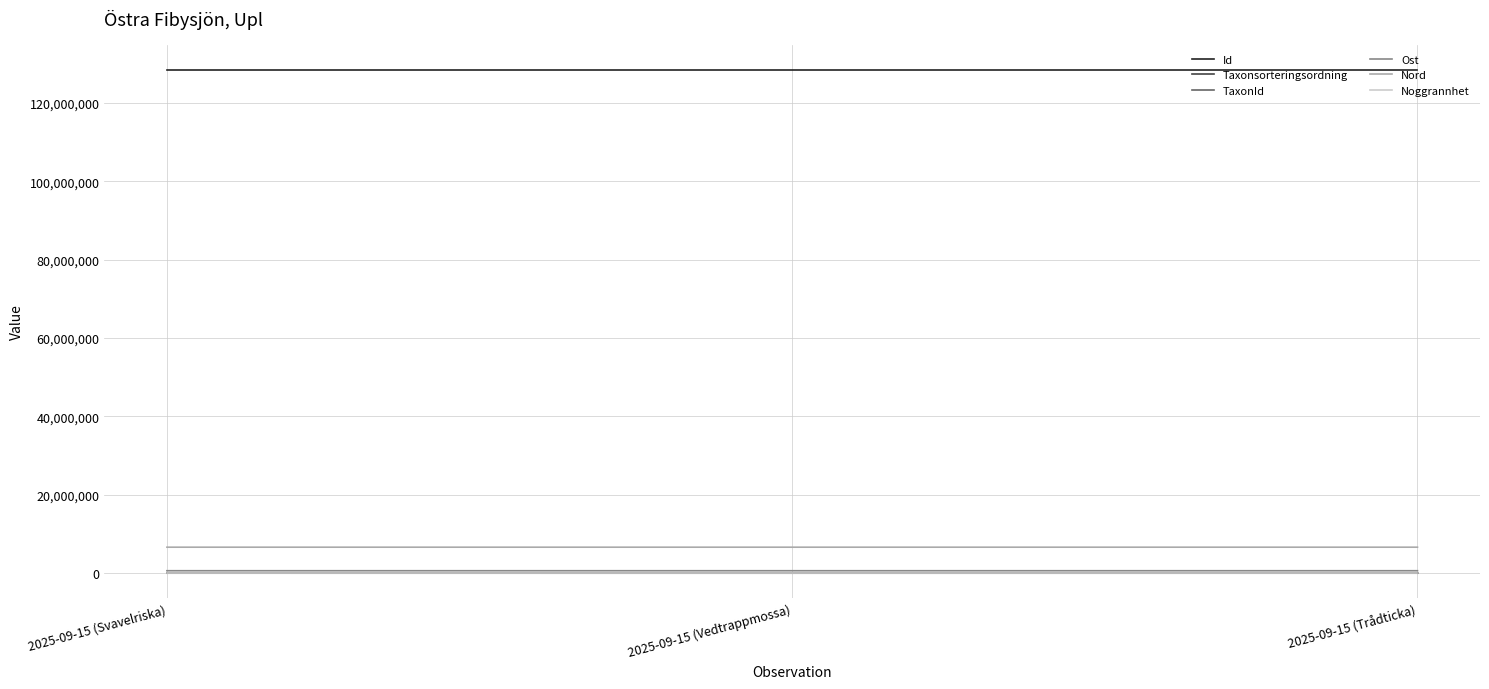

What is the lowest value of the Id series?

128515645